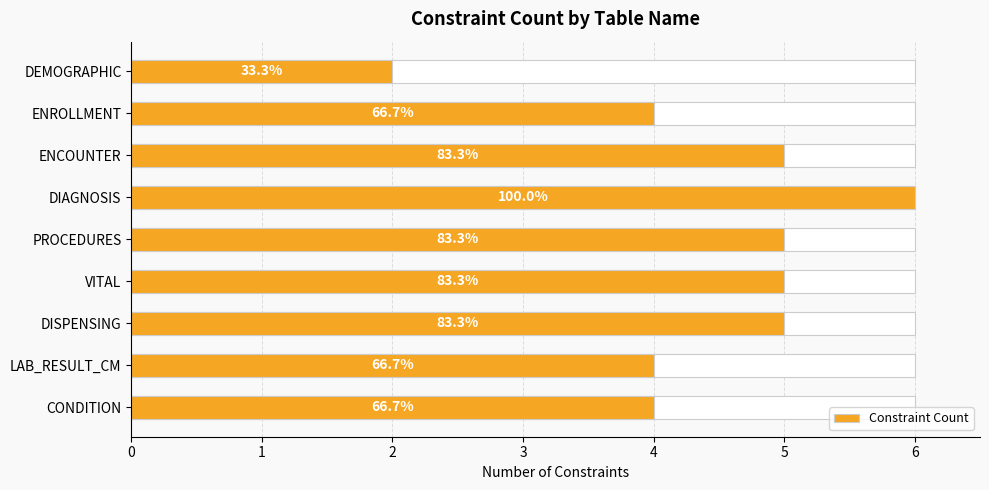

What is the difference between the maximum and second lowest values?

2